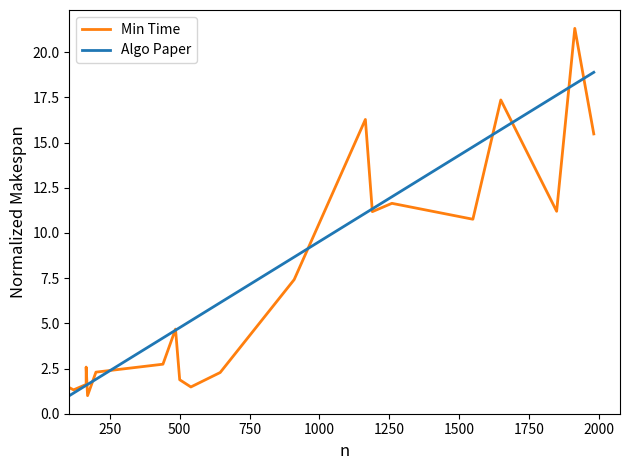

Is it true that Min Time equals 7.4 at 17?

False